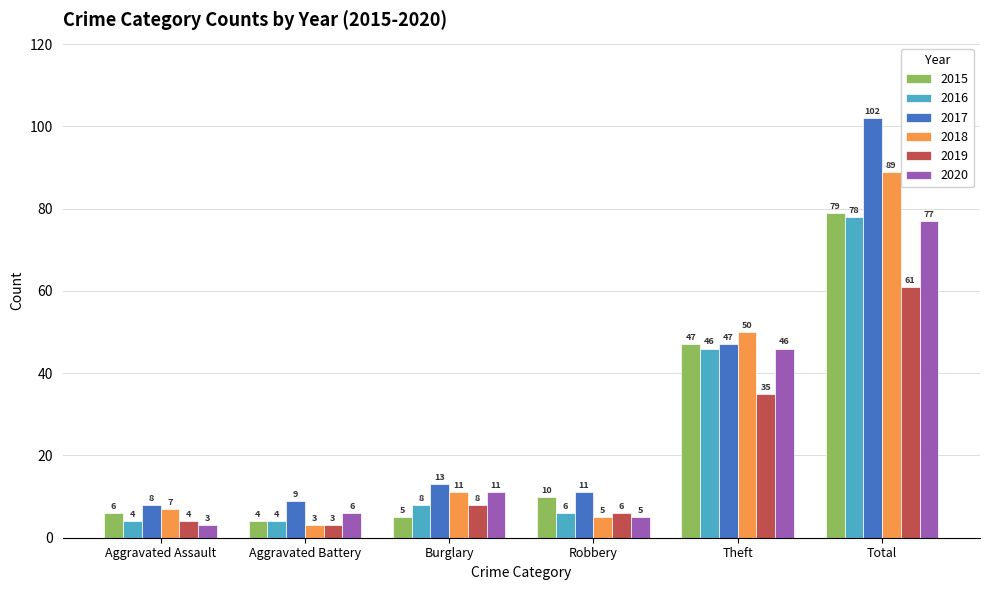

What is the spread (max minus min) of values at Theft?

15